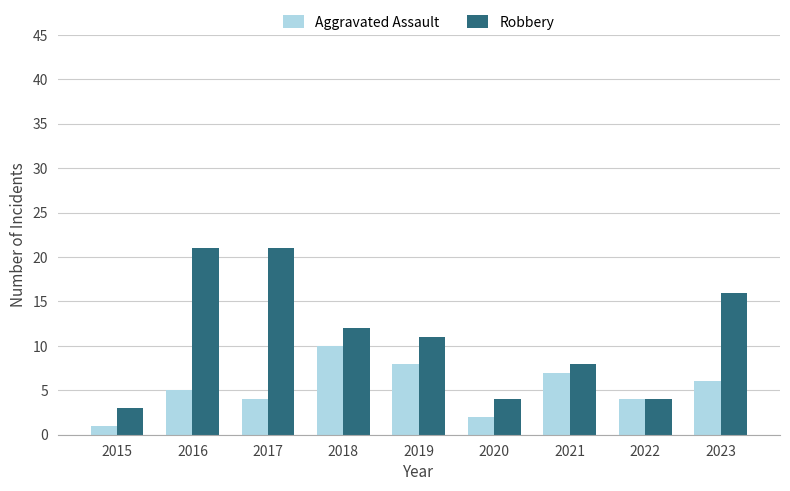

How many data points in Robbery are less than 11?

4